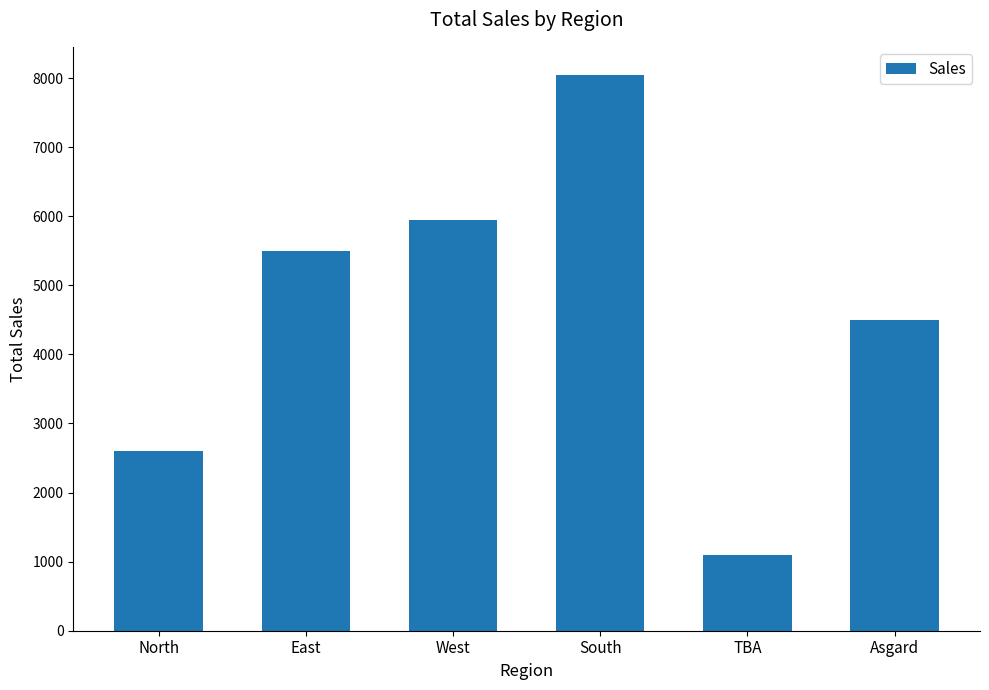

What is the sum of the values at East and Asgard?

9999.8